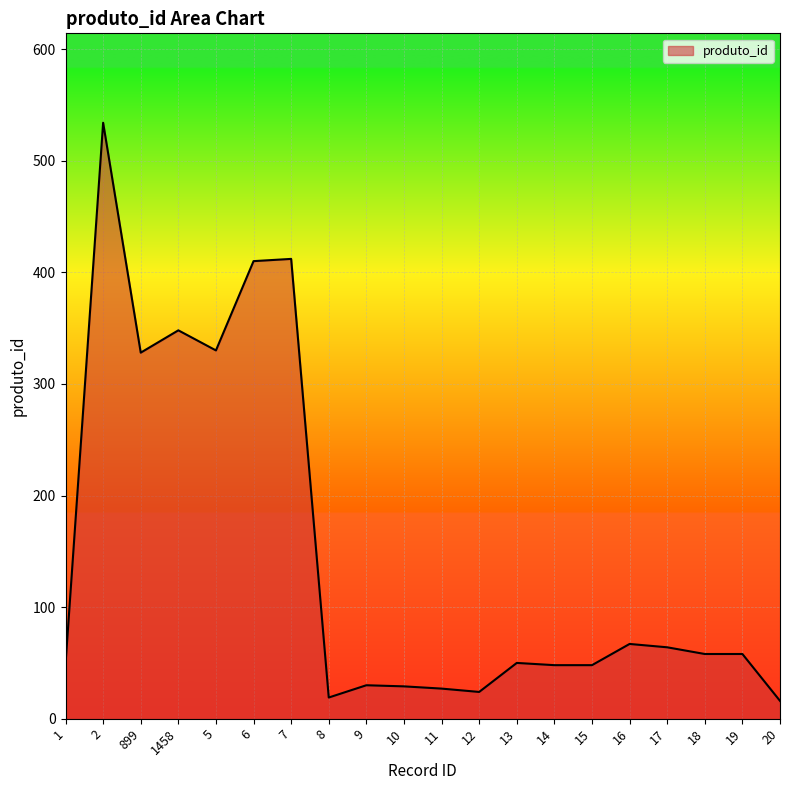

Which has a higher value, 15 or 1458?

1458